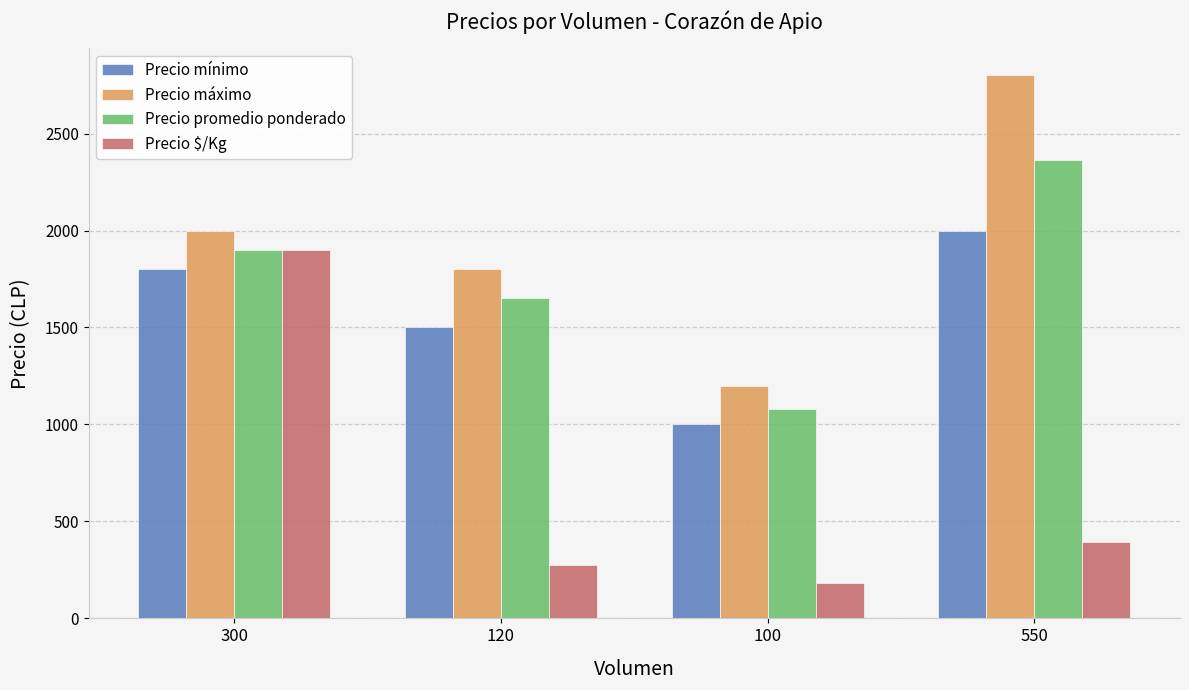

What is the average value of the Precio máximo series?

1950